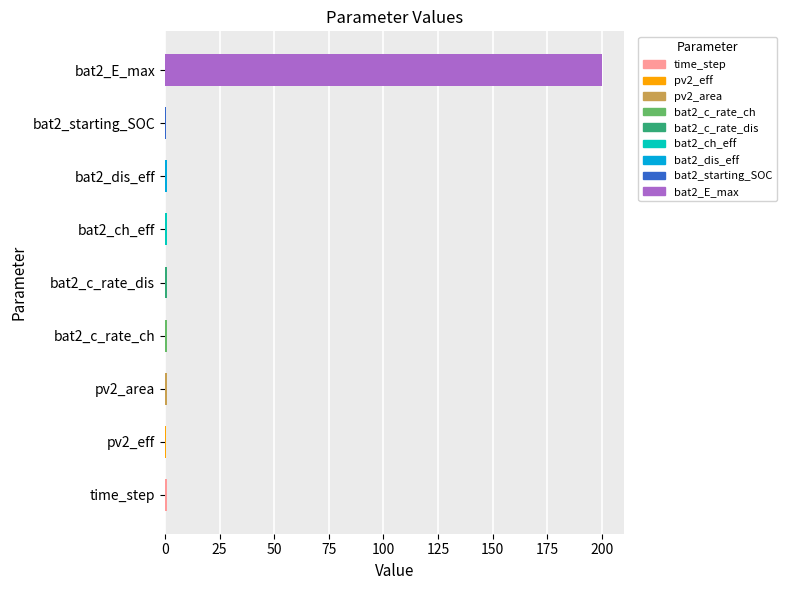

What is the greatest value displayed?

200.0